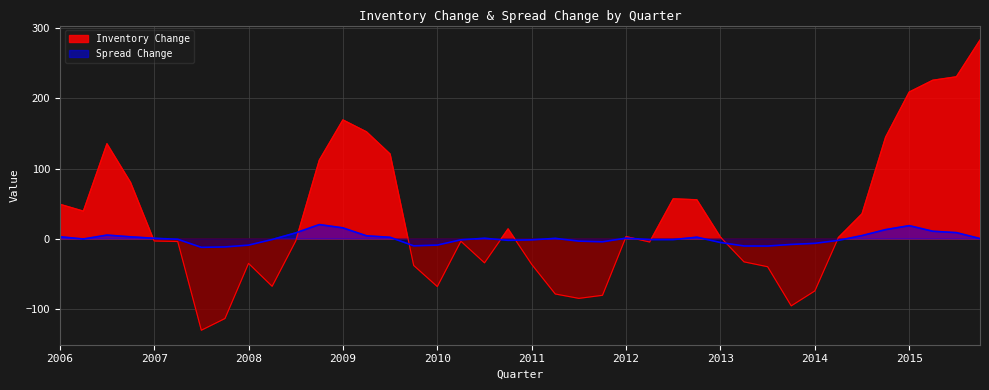

How many data points does each series have?

40